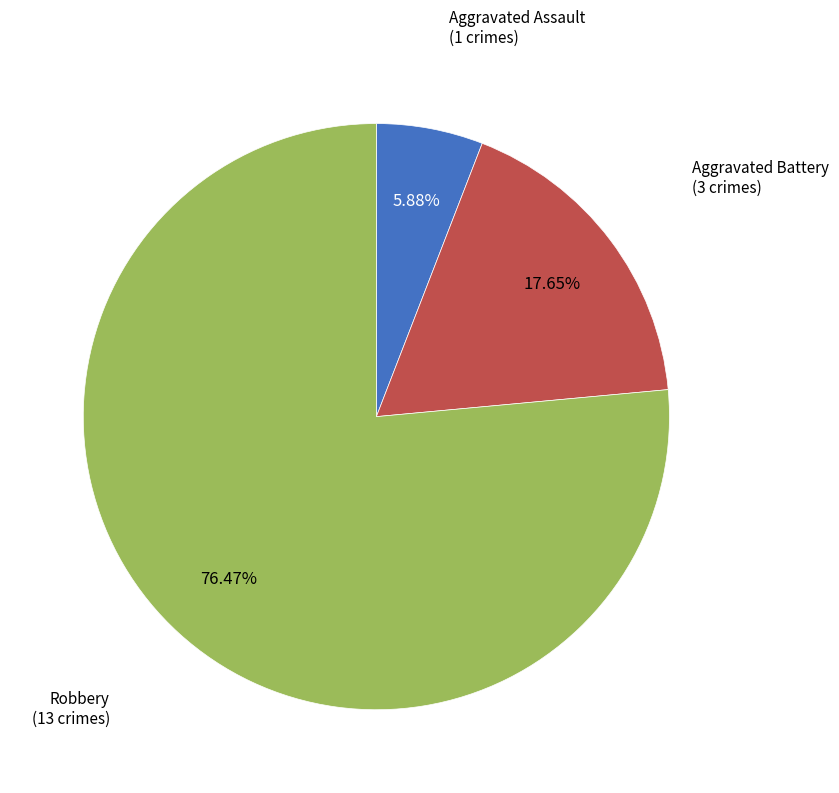

Does any single category account for the majority?

Yes